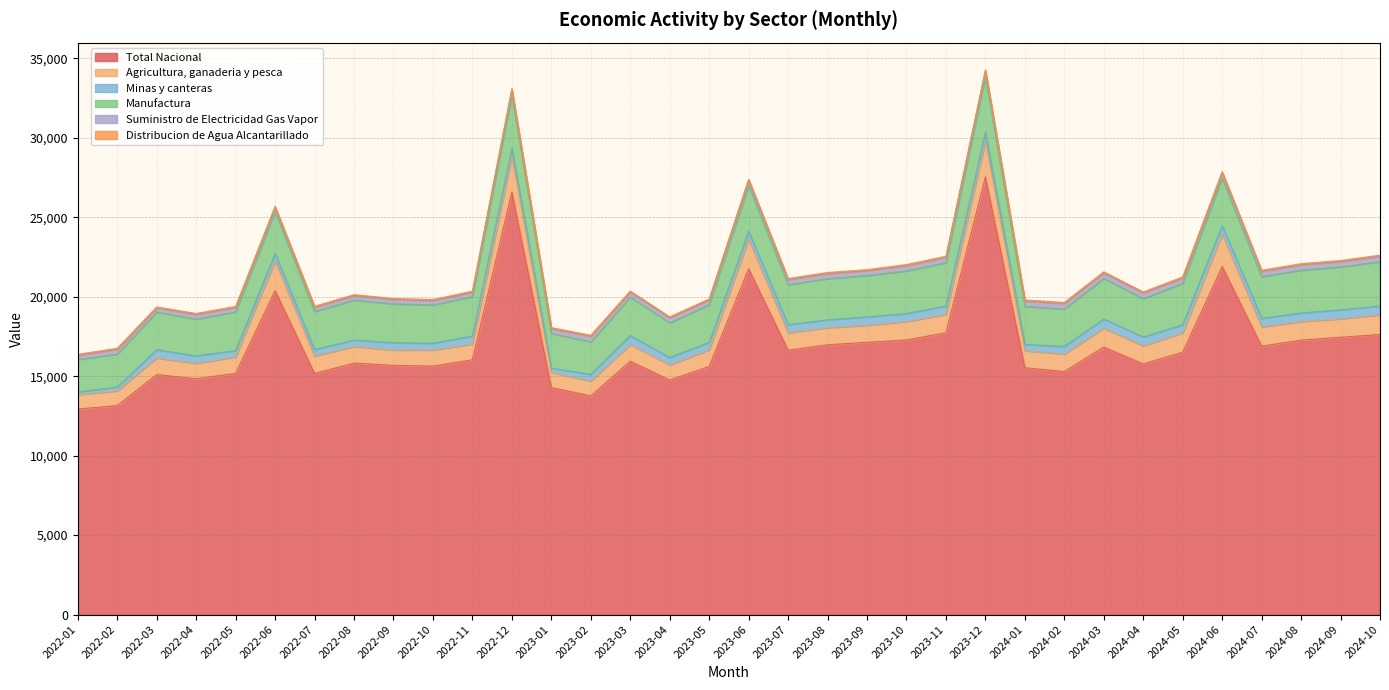

How many categories are shown in the chart?

34